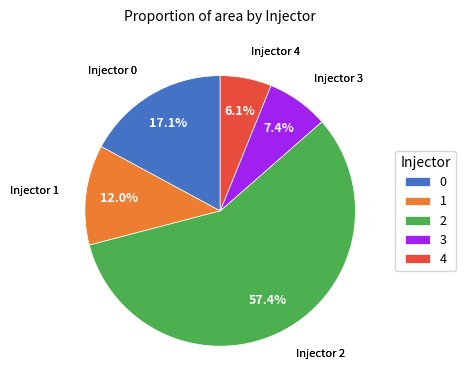

Is there any slice that represents more than half of the pie?

Yes